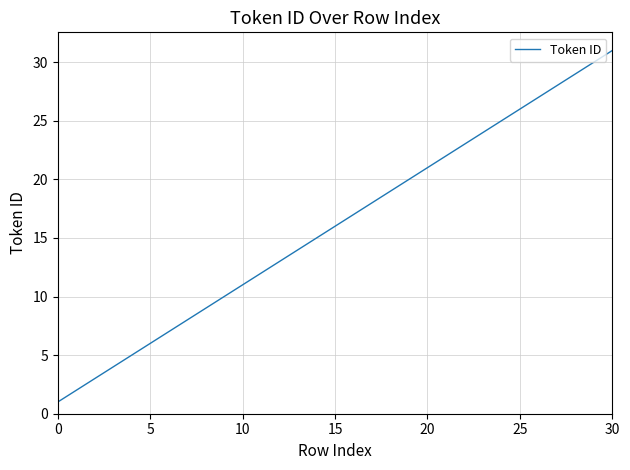

What is the sum of all values?

496